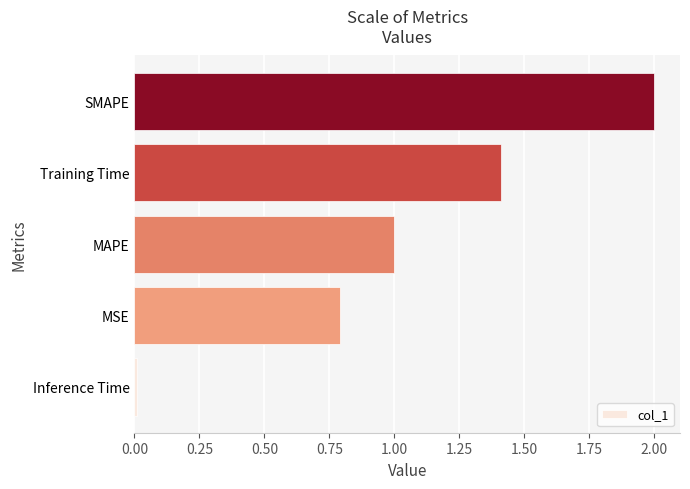

True or false: the data shows 0.7 at Training Time.

False